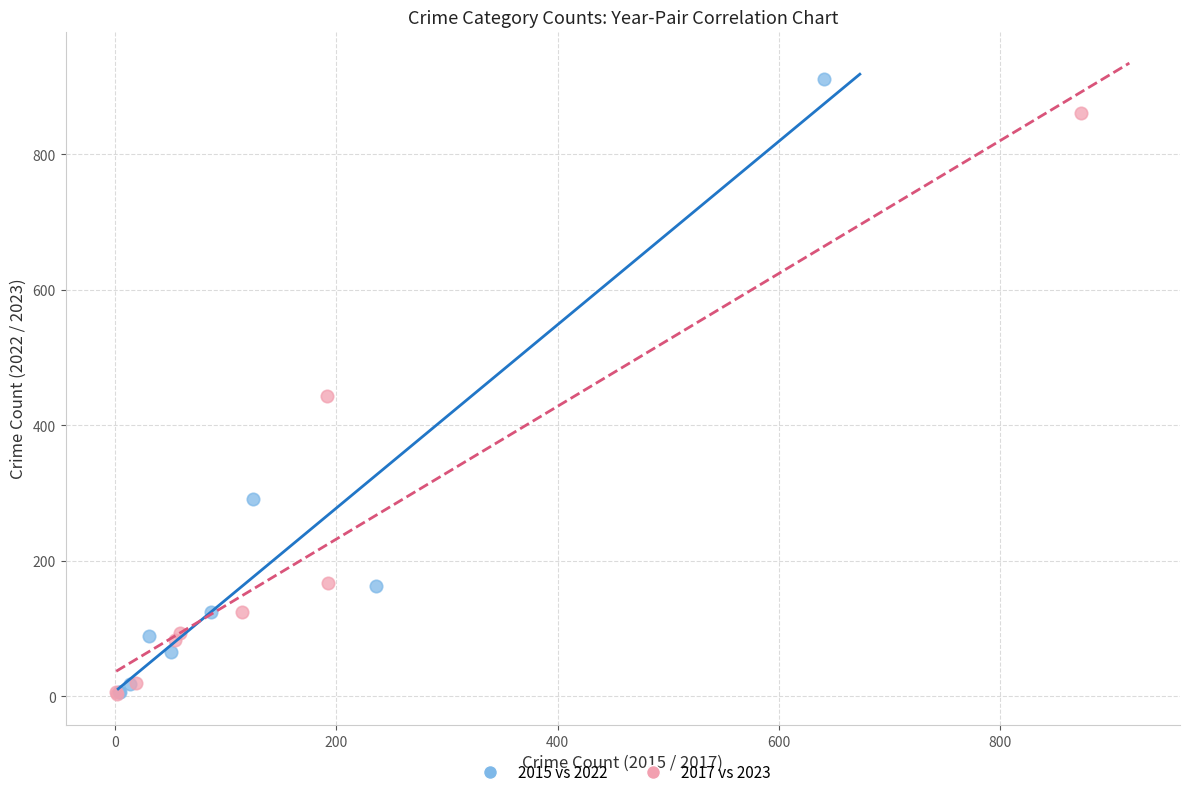

Which series reaches the maximum Y coordinate?

2015 vs 2022